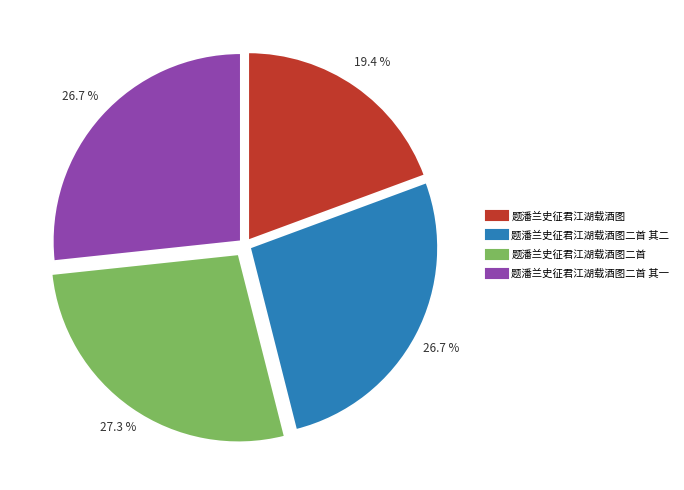

Is there a majority slice in this chart?

No